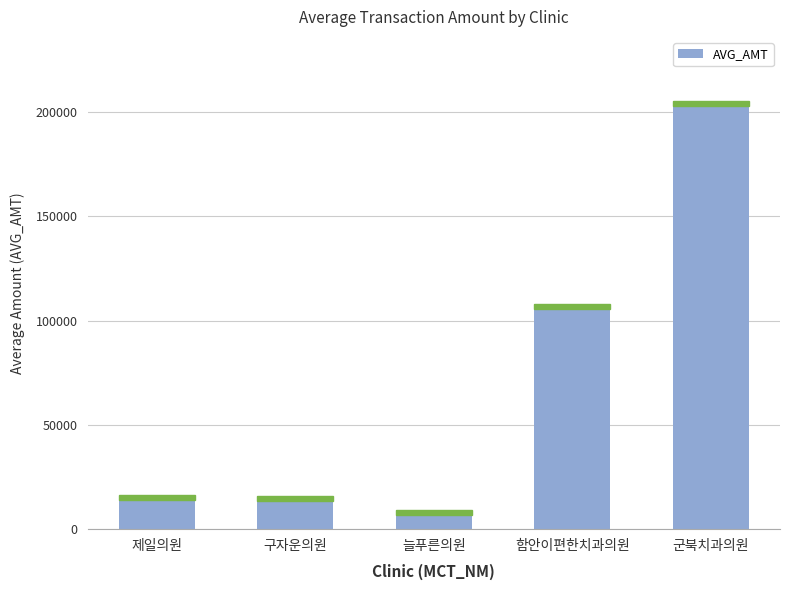

What is the label of the 5th bar from the left?

군북치과의원